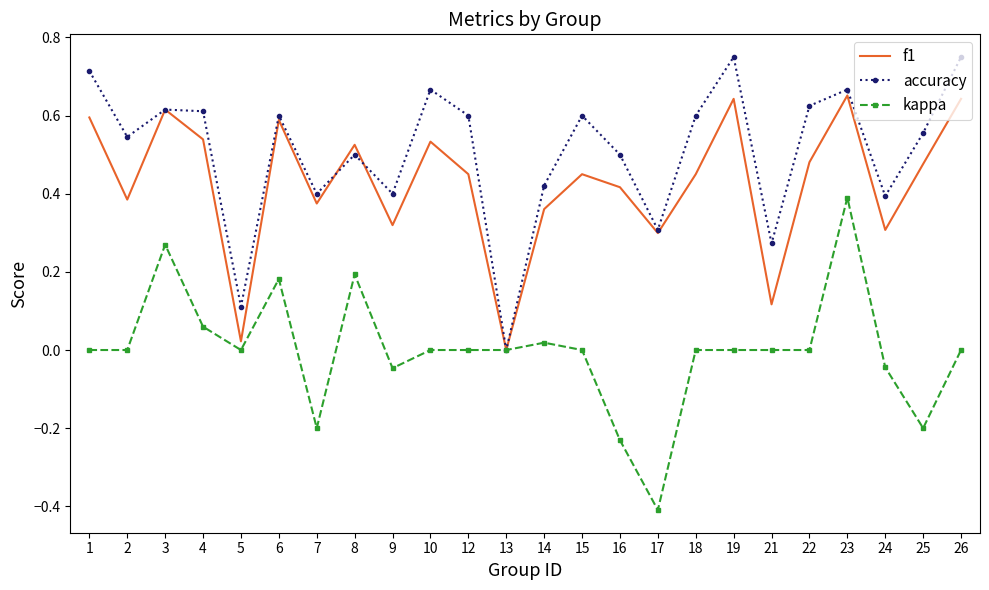

Between 1 and 2, which series saw the biggest shift?

f1